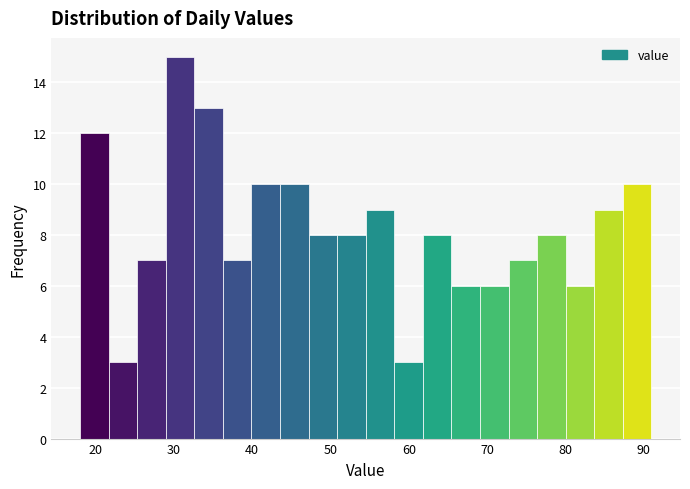

Around what value on the x-axis is the tallest bar? Give the approximate position of its centre, as read against the axis.

31